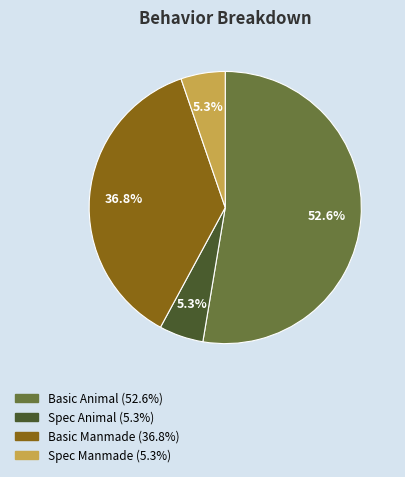

What percentage is the Spec Animal slice, to the nearest percent?

5%